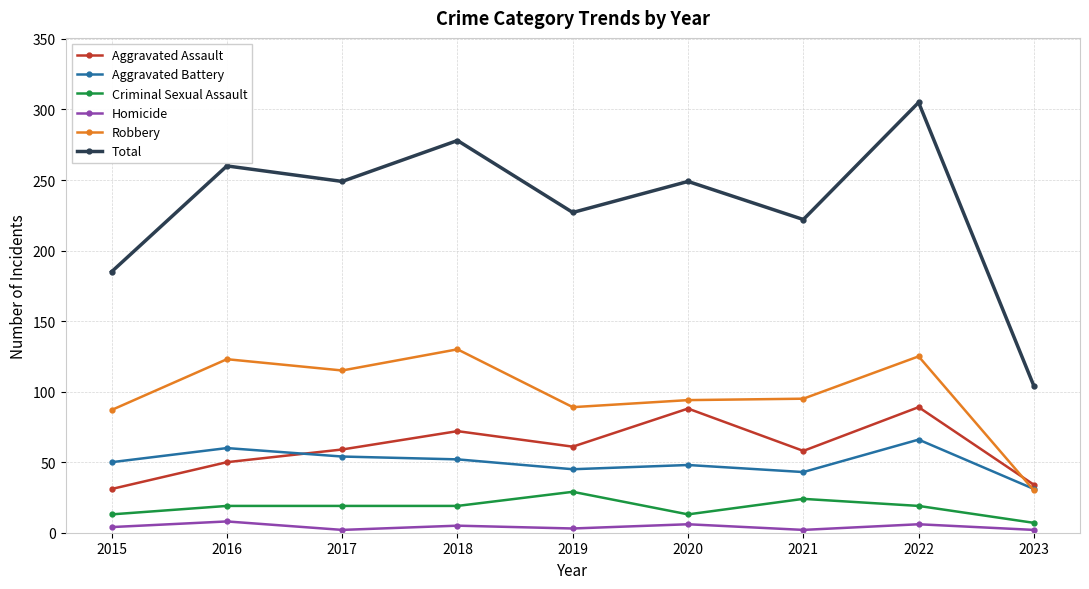

Rank the series by their maximum value, from lowest to highest.

Homicide, Criminal Sexual Assault, Aggravated Battery, Aggravated Assault, Robbery, Total